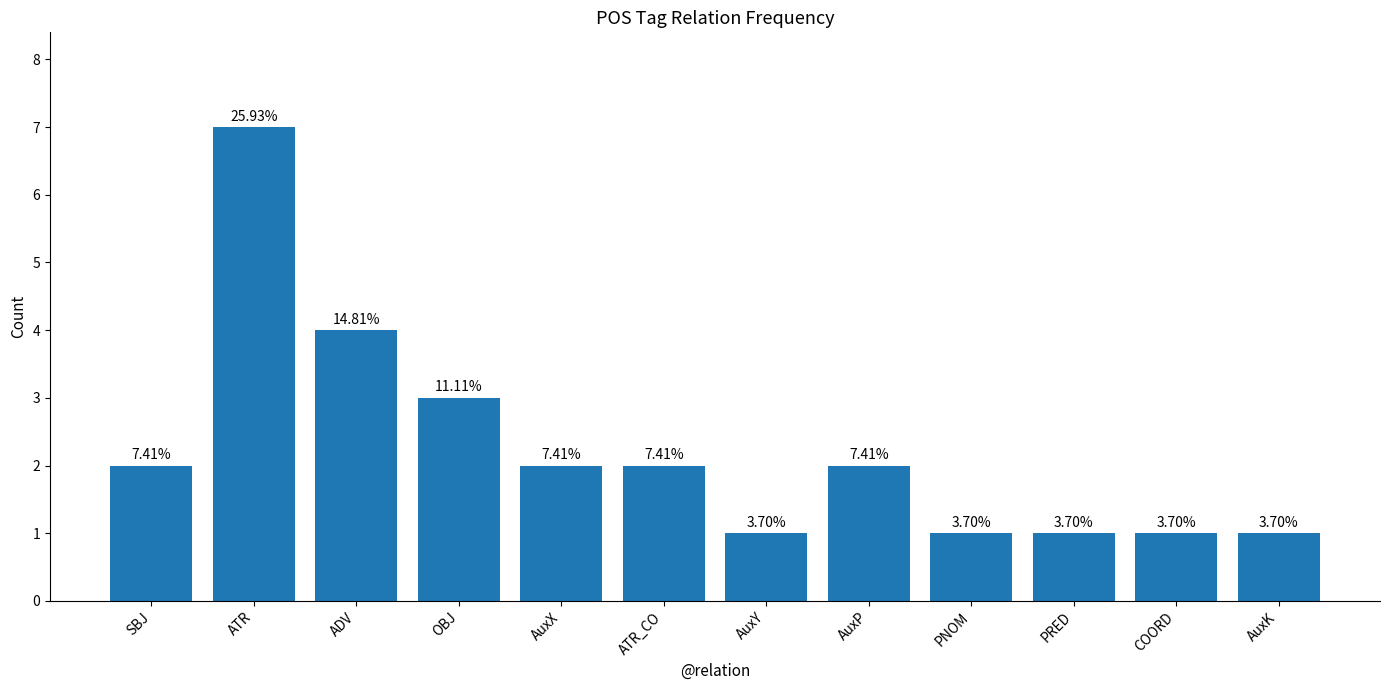

Does the chart contain any negative values?

No